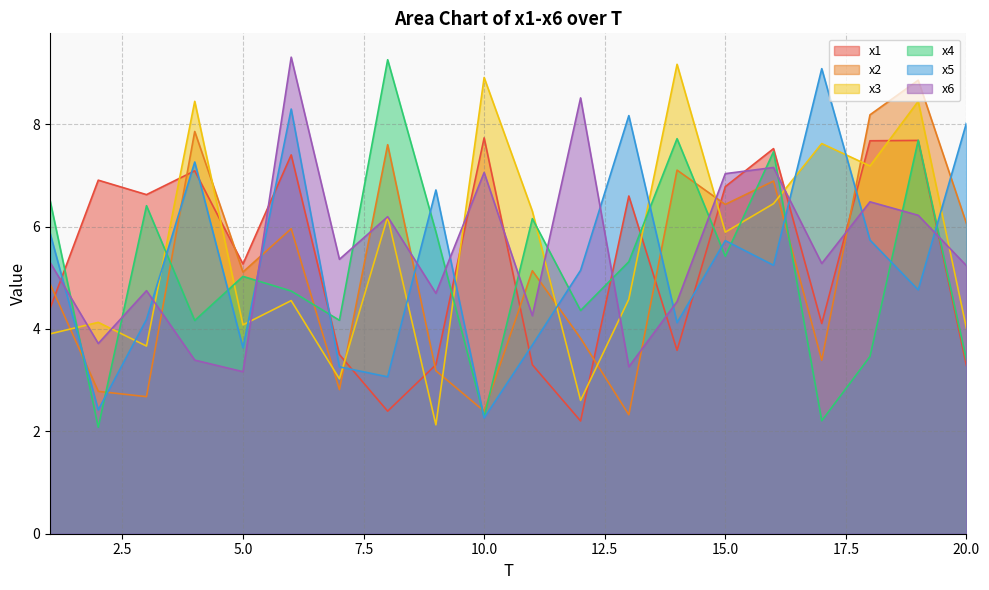

Reading left to right, list all the values displayed in this chart.

x1: 1=4.4	2=6.9	3=6.6	4=7.1	5=5.3	6=7.4	7=3.5	8=2.4	9=3.3	10=7.7	11=3.3	12=2.2	13=6.6	14=3.6	15=6.8	16=7.5	17=4.1	18=7.7	19=7.7	20=3.3
x2: 1=4.9	2=2.8	3=2.7	4=7.9	5=5.1	6=6.0	7=2.8	8=7.6	9=3.2	10=2.4	11=5.1	12=3.8	13=2.3	14=7.1	15=6.4	16=6.9	17=3.4	18=8.2	19=8.9	20=6.1
x3: 1=3.9	2=4.1	3=3.7	4=8.4	5=4.1	6=4.6	7=3.0	8=6.2	9=2.1	10=8.9	11=6.3	12=2.6	13=4.6	14=9.2	15=5.9	16=6.4	17=7.6	18=7.2	19=8.4	20=4.0
x4: 1=6.5	2=2.1	3=6.4	4=4.2	5=5.0	6=4.7	7=4.2	8=9.3	9=5.9	10=2.3	11=6.2	12=4.4	13=5.3	14=7.7	15=5.4	16=7.5	17=2.2	18=3.5	19=7.7	20=3.4
x5: 1=5.9	2=2.4	3=4.2	4=7.3	5=3.6	6=8.3	7=3.3	8=3.1	9=6.7	10=2.3	11=3.7	12=5.1	13=8.2	14=4.1	15=5.7	16=5.2	17=9.1	18=5.7	19=4.8	20=8.0
x6: 1=5.3	2=3.7	3=4.7	4=3.4	5=3.2	6=9.3	7=5.4	8=6.2	9=4.7	10=7.1	11=4.3	12=8.5	13=3.3	14=4.5	15=7.0	16=7.2	17=5.3	18=6.5	19=6.2	20=5.2